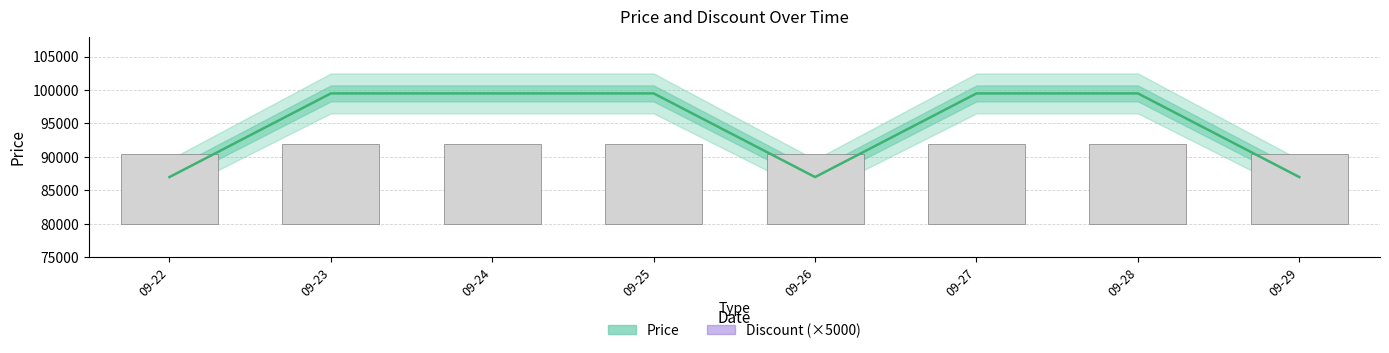

Which has a higher value, 09-24 or 09-29?

09-24